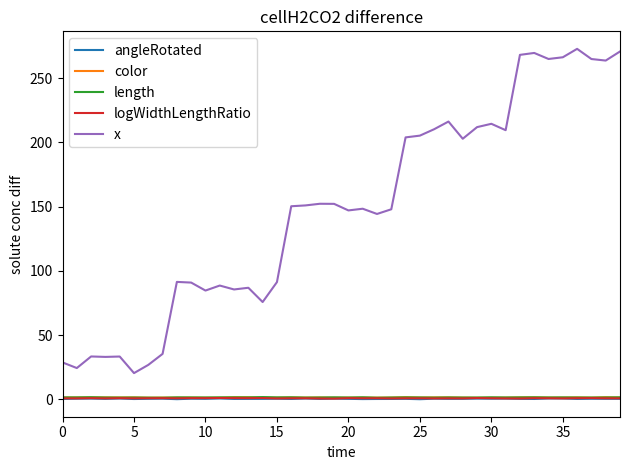

Which series has the largest total across all categories?

x